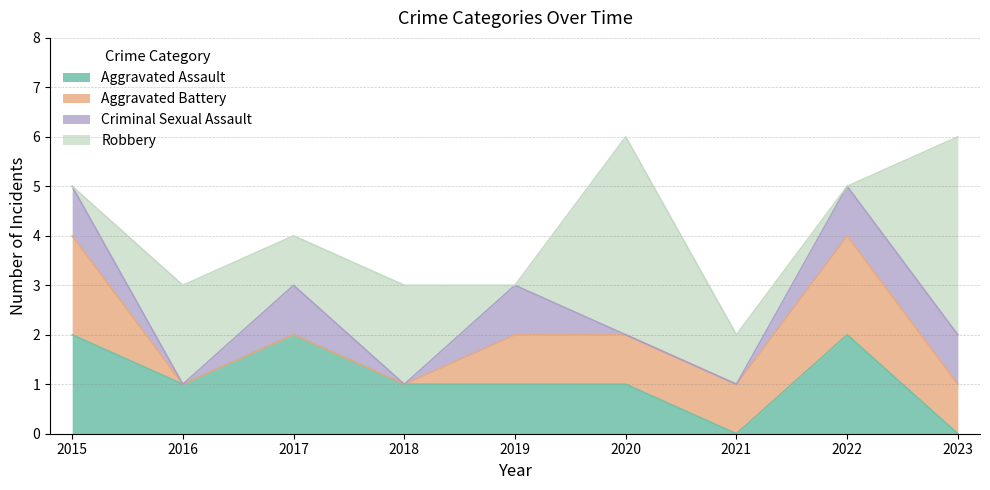

True or false: Criminal Sexual Assault and Aggravated Battery cross at least once.

False